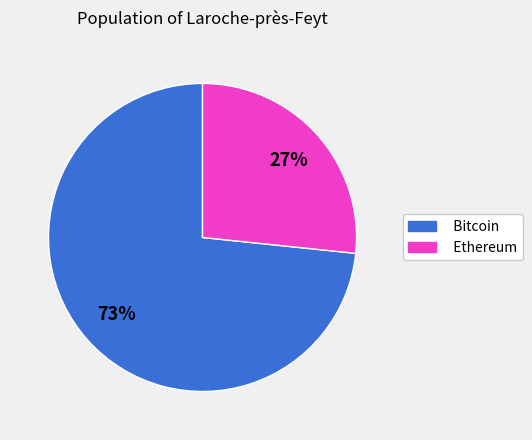

To the nearest percent, what percentage of the pie is Bitcoin?

73%